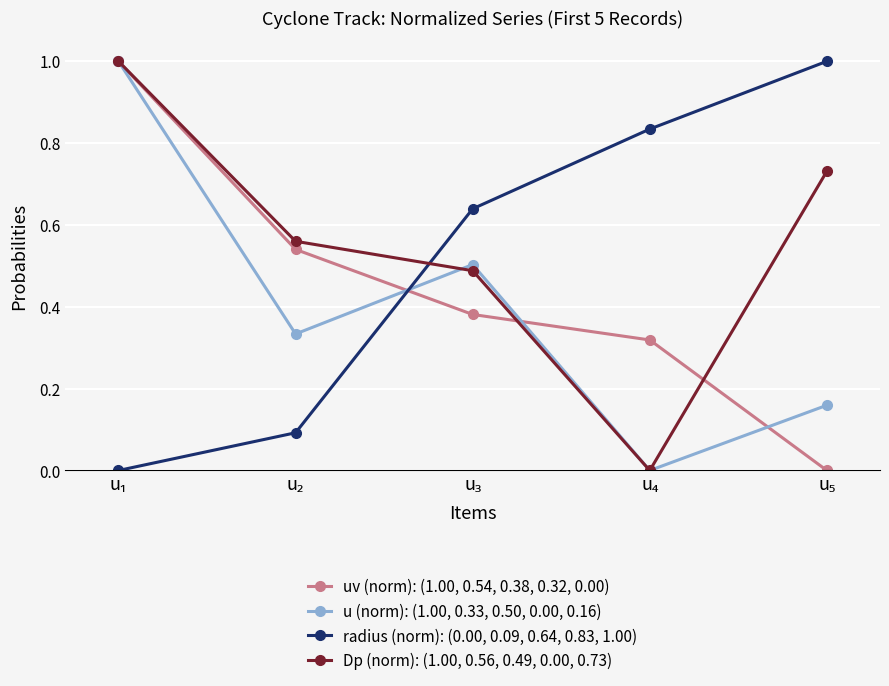

What is the difference between the maximum and second lowest values in the radius (norm): (0.00, 0.09, 0.64, 0.83, 1.00) series?

0.9